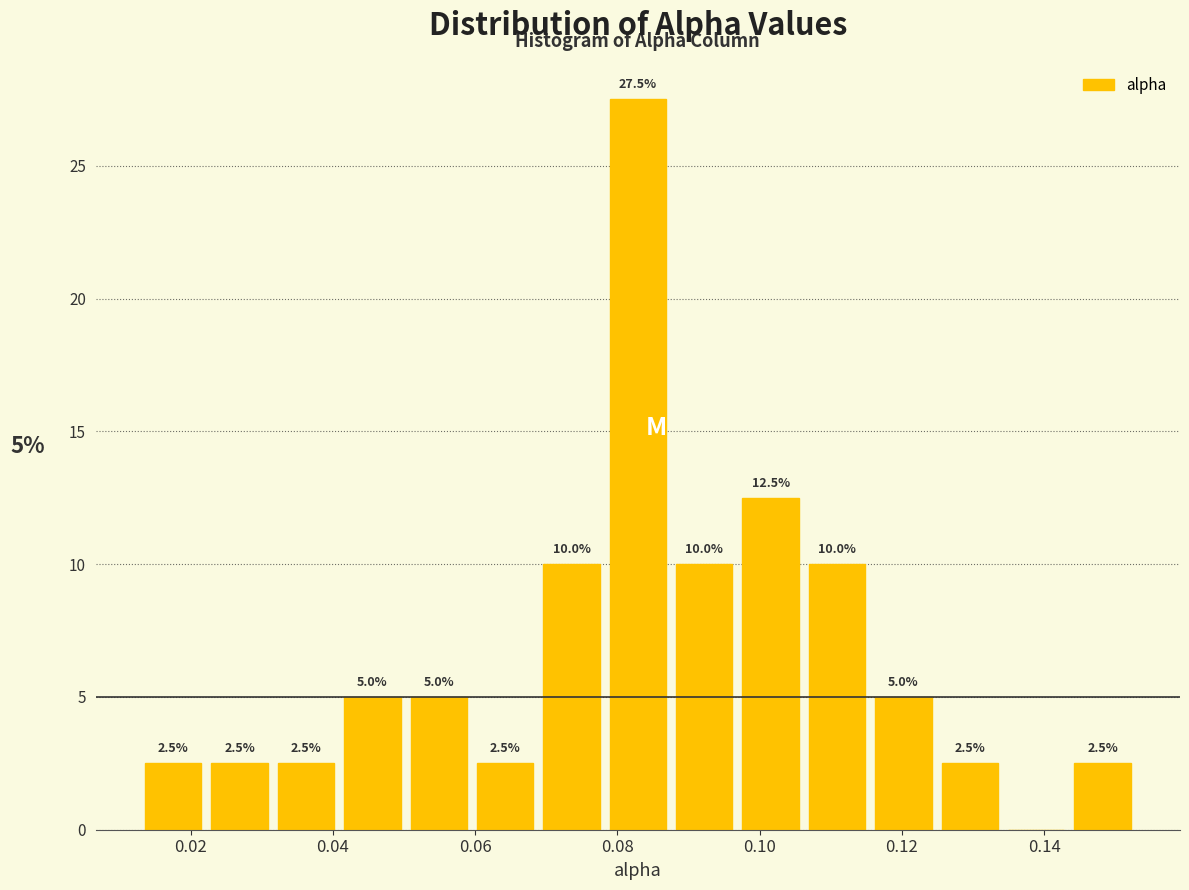

Which range on the x-axis has the tallest bar?

0.078 to 0.088